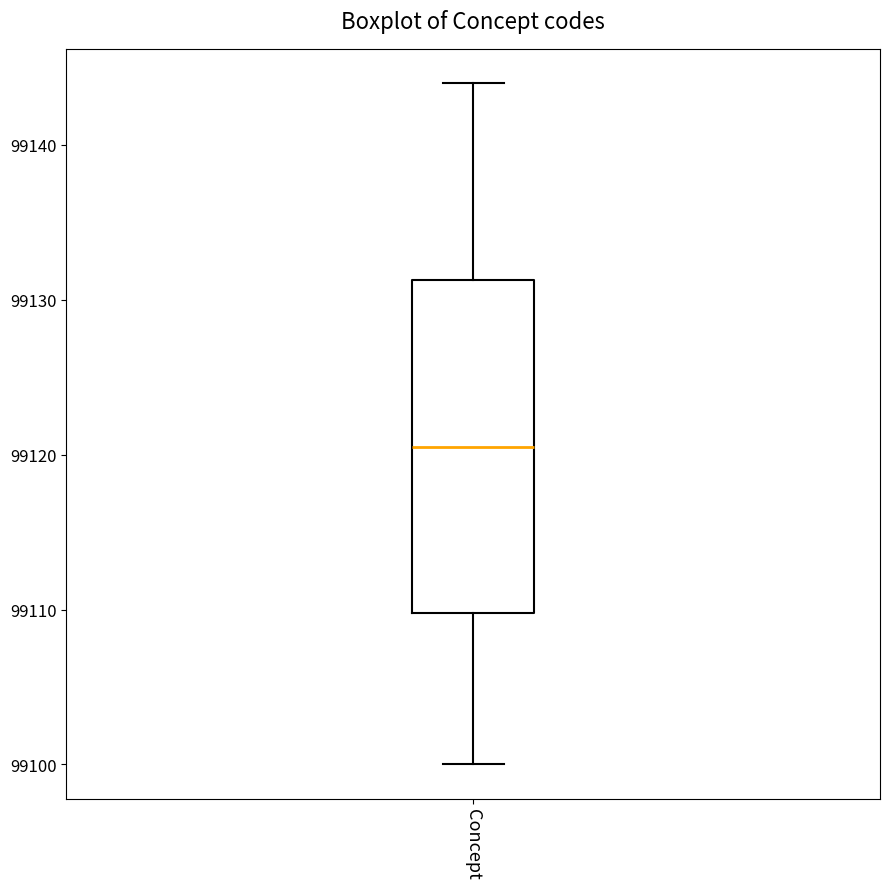

Transcribe this box plot: give where the median line is, the range the box spans, and where the two whiskers end, as read against the y-axis. The values are not printed on the chart, so give them approximately, as read against the axis.

median 99121, box 99110 to 99131, whiskers 99100 to 99144